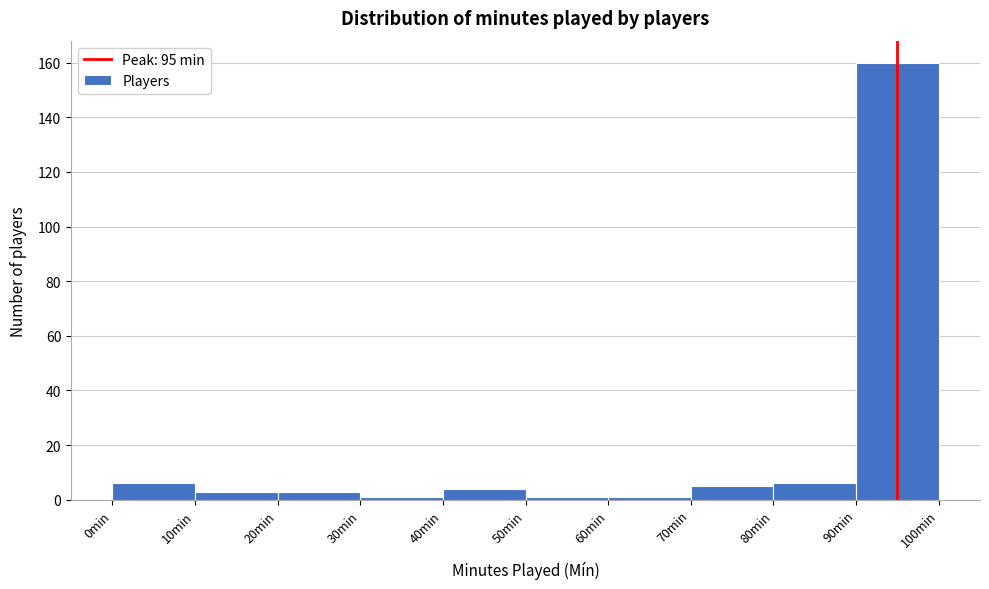

Reading left to right, transcribe this chart: for each bar, give the range it covers on the x-axis and its height. The values are not printed on the chart, so give them approximately, as read against the axis.

0 to 10: 6
10 to 20: 4
20 to 30: 4
30 to 40: under 2
40 to 50: 4
50 to 60: under 2
60 to 70: under 2
70 to 80: 6
80 to 90: 6
90 to 100: 160